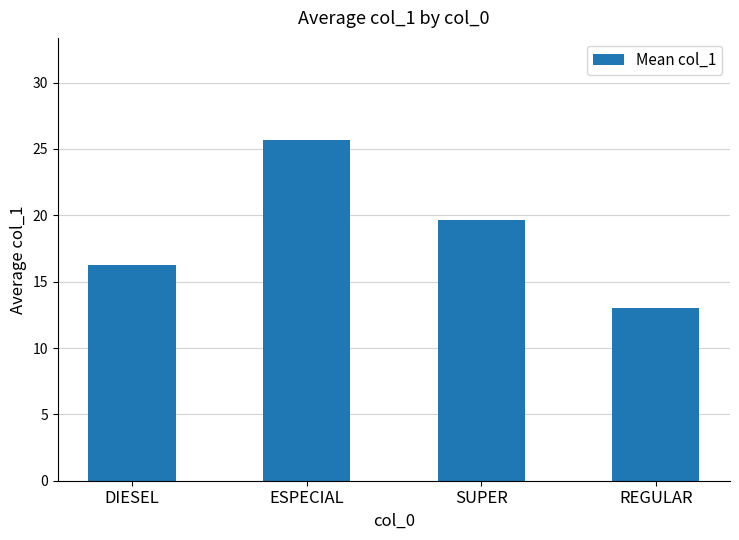

Is it true that the value at ESPECIAL is 25.7?

True